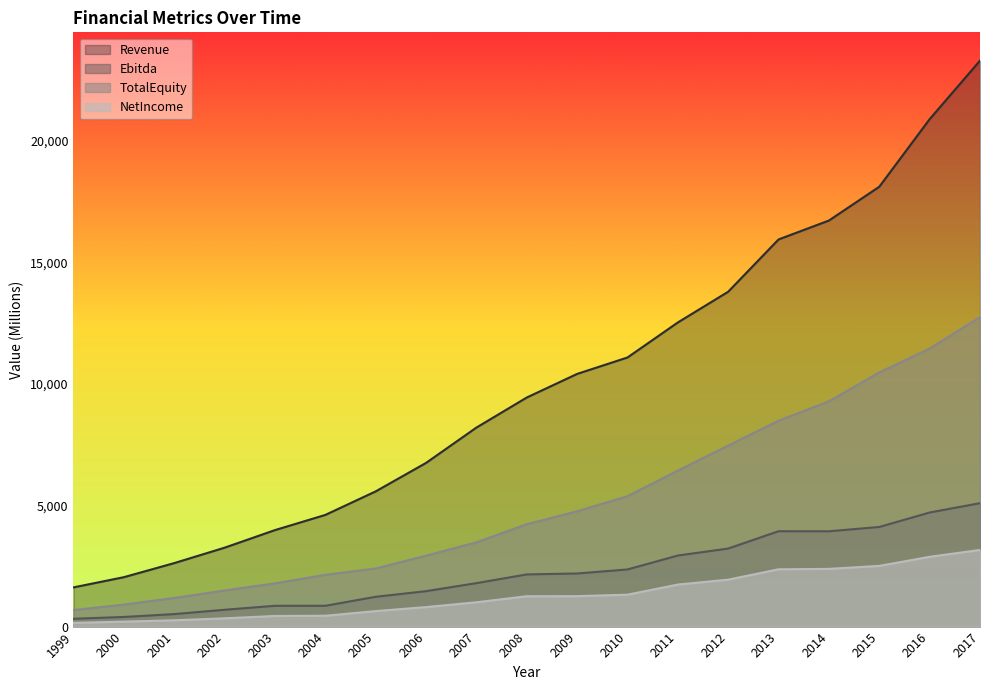

What is the sum of all TotalEquity values?

97596.0